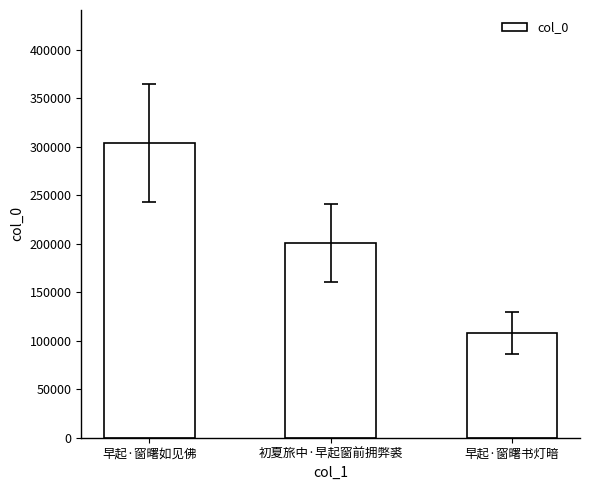

Rank the categories by value from highest to lowest.

早起·窗曙如见佛, 初夏旅中·早起窗前拥弊裘, 早起·窗曙书灯暗